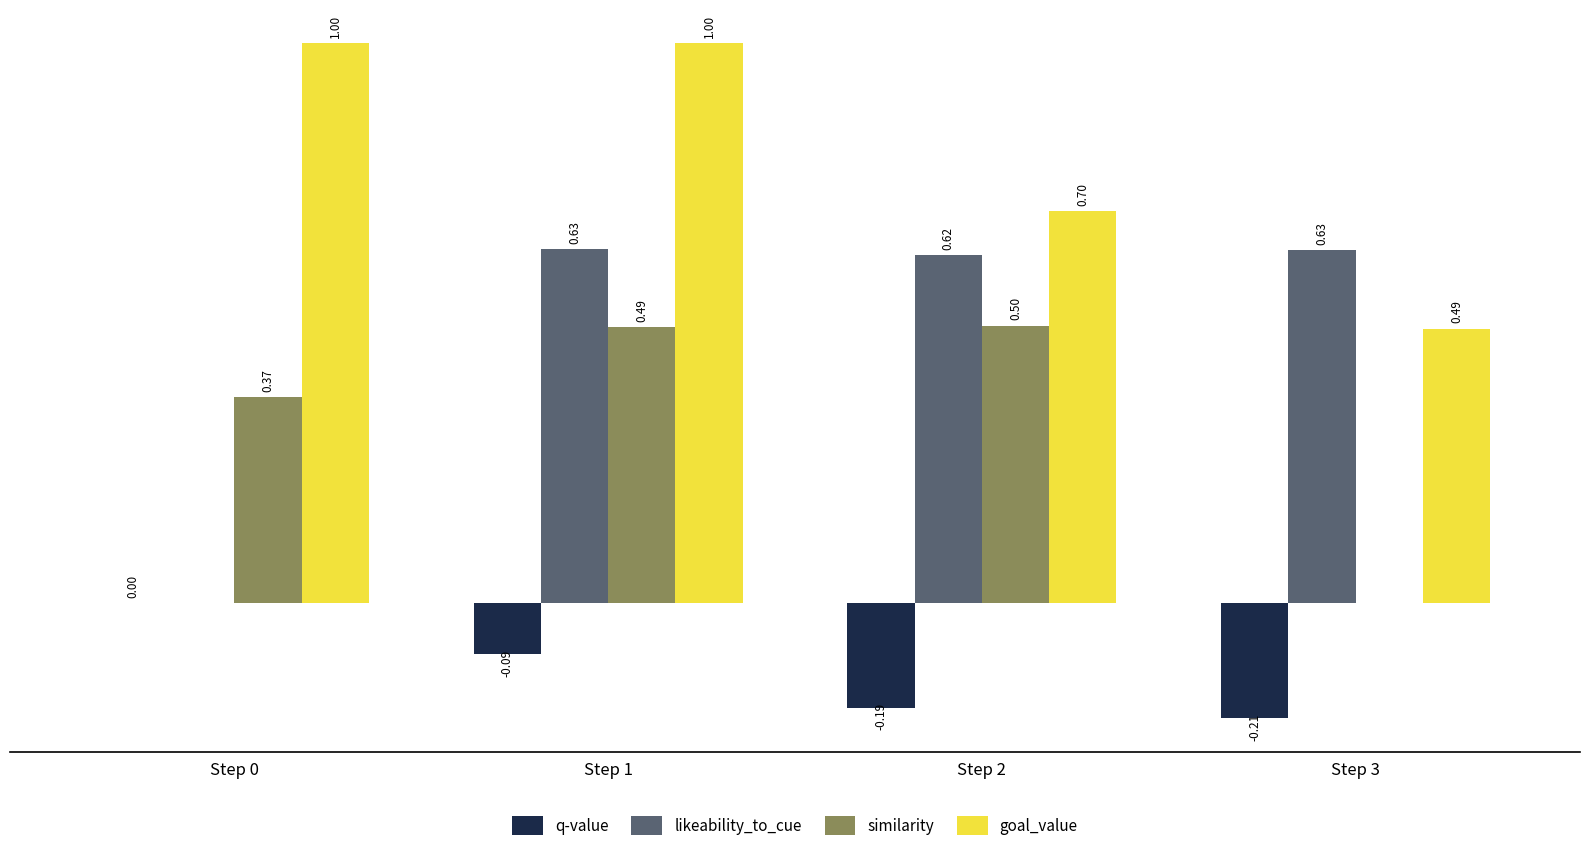

Between Step 0 and Step 1, which series saw the biggest shift?

likeability_to_cue